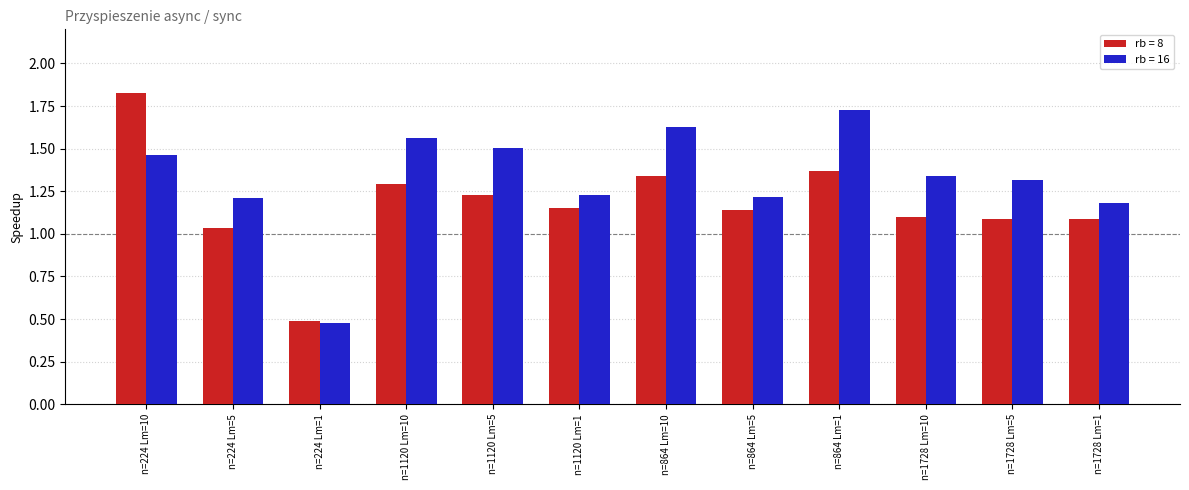

What position from the right is n=864 Lm=10?

6